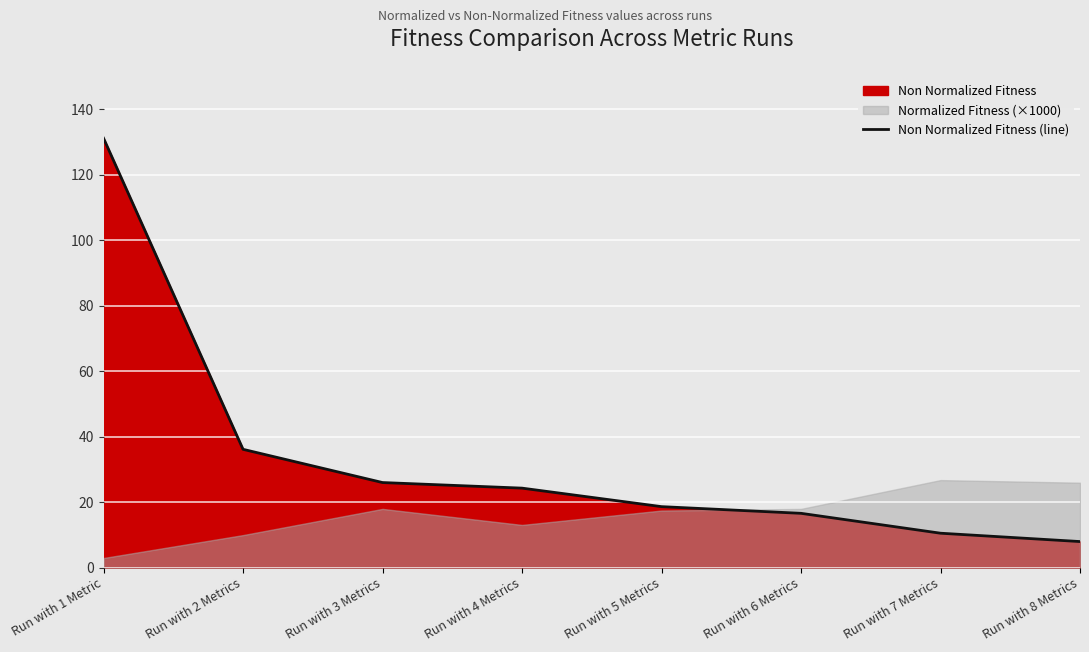

At which label is the value closest to 69?

Run with 2 Metrics